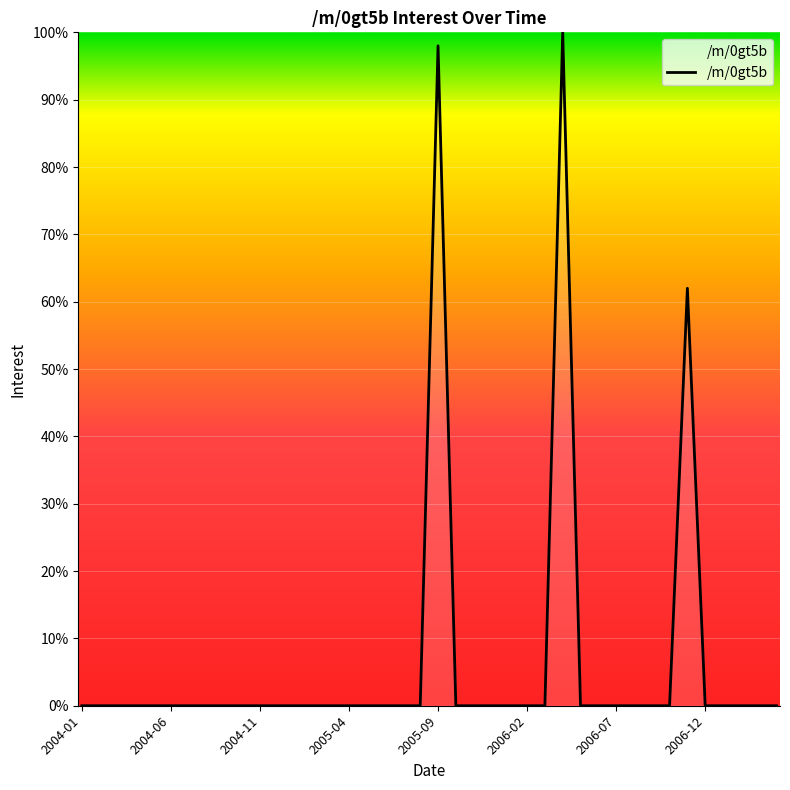

What is the difference between the maximum and minimum values?

100